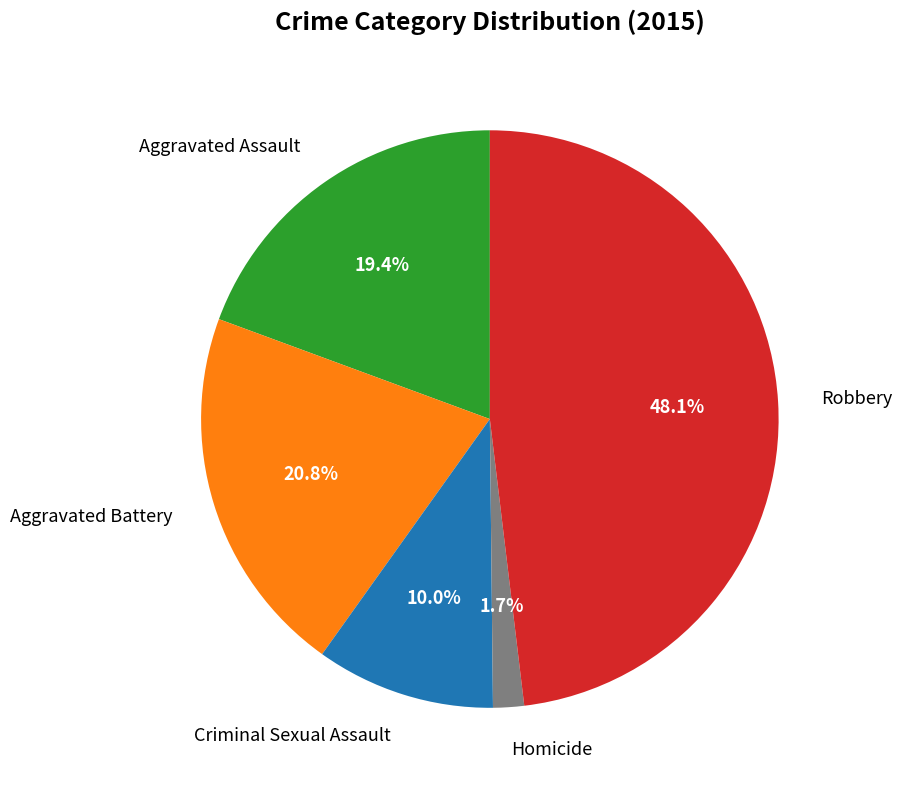

How many slices are in this pie chart?

5